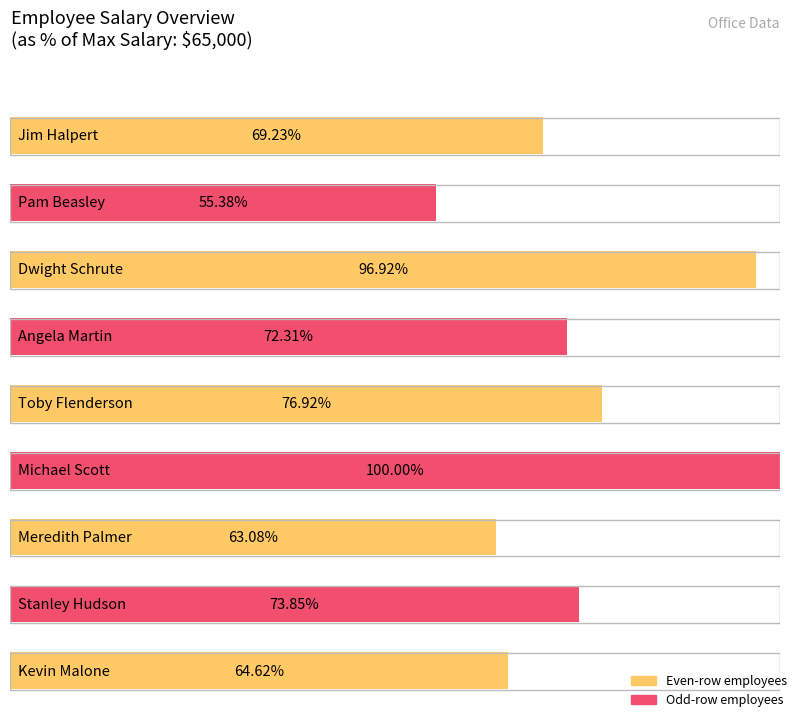

What is the label of the 2nd bar from the right?

Stanley Hudson